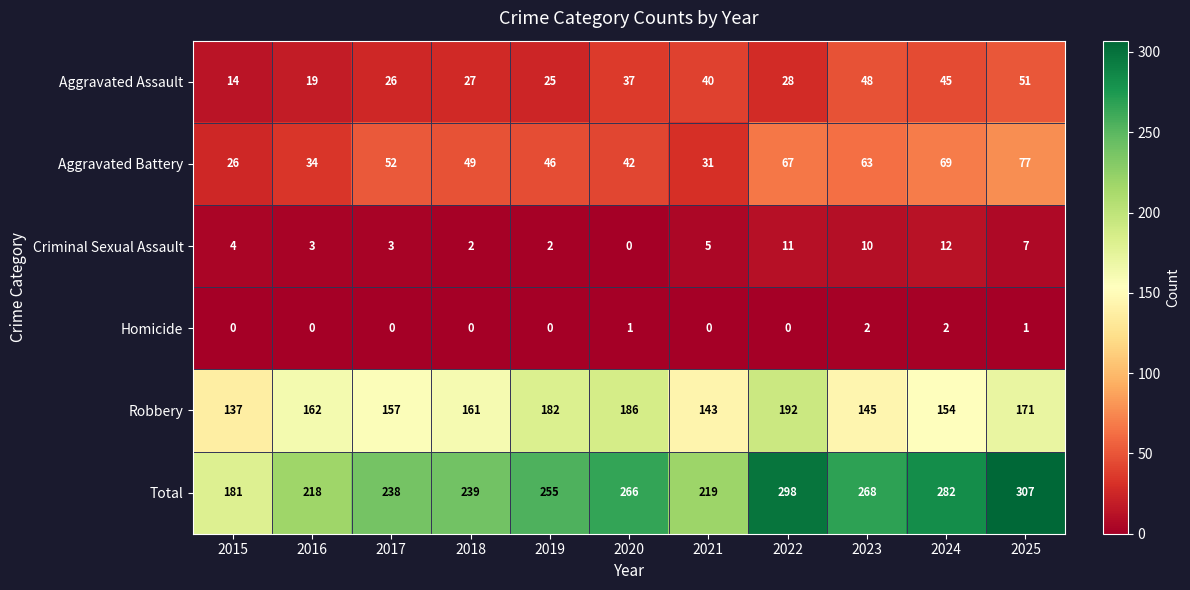

At which category is the sum across all series the highest?

2025